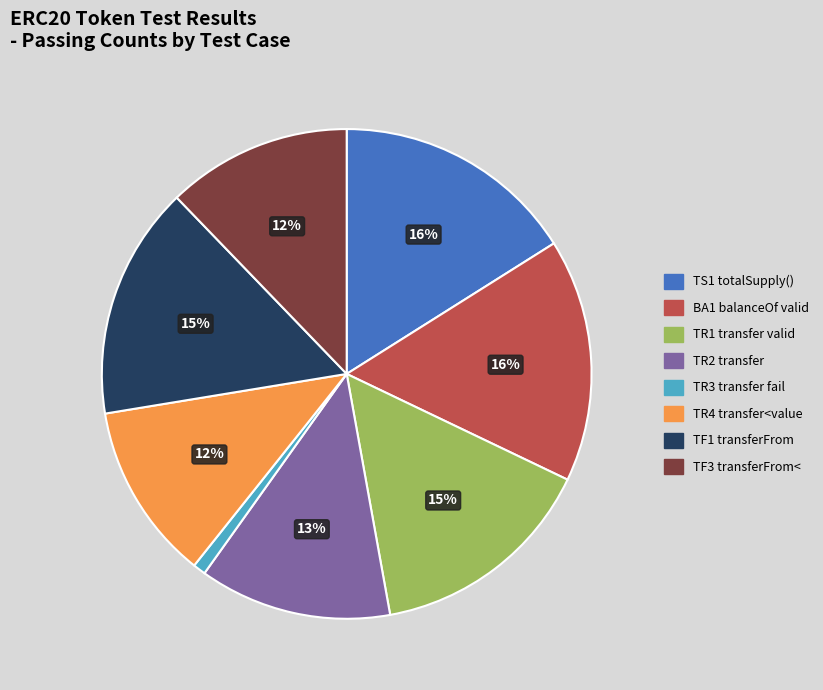

What is the smallest slice in the pie chart?

TR3 transfer fail